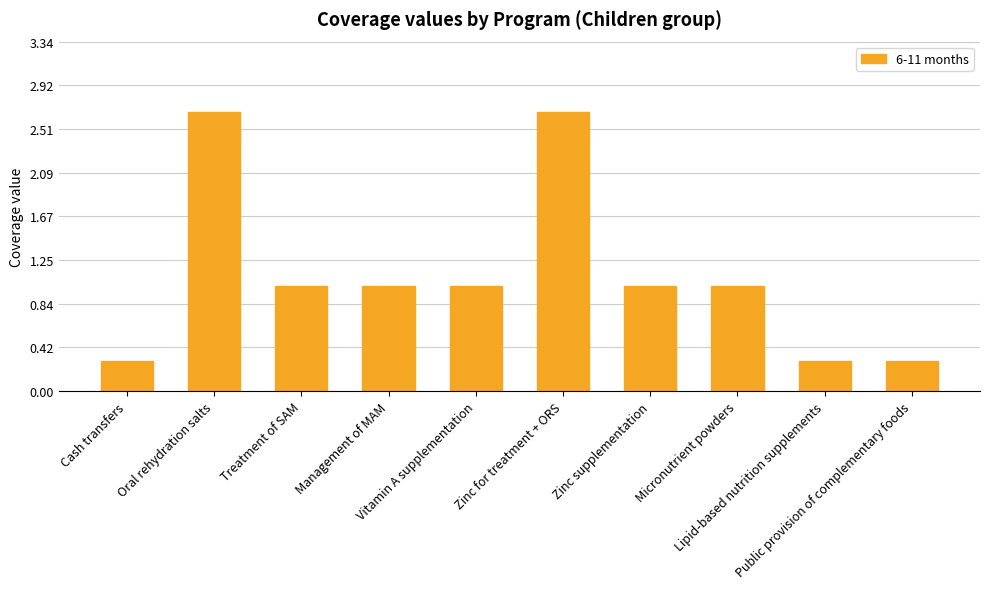

What is the ratio of the value at Zinc supplementation to the value at Zinc for treatment + ORS?

0.4